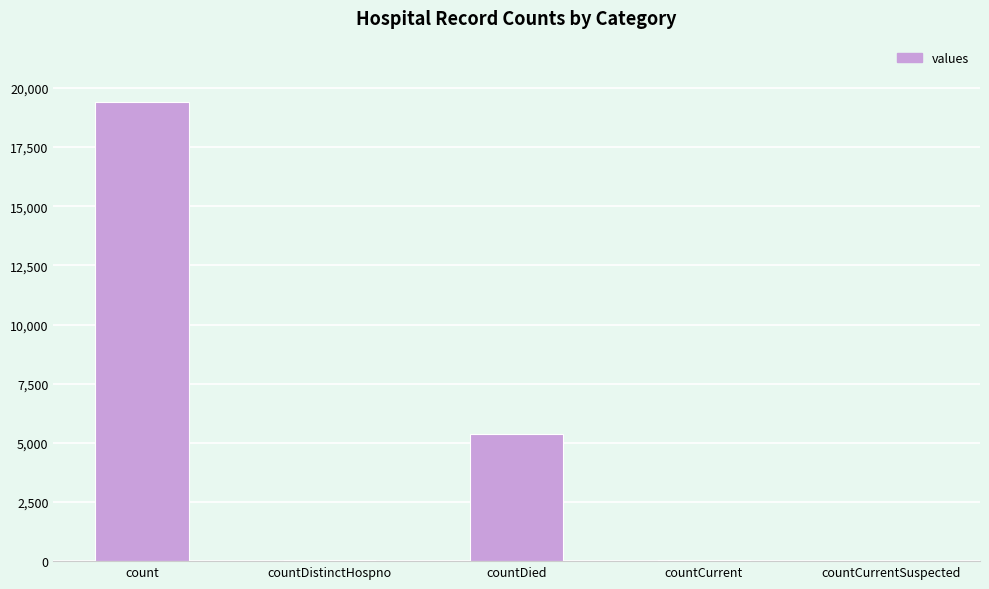

Does the chart contain stacked bars?

No